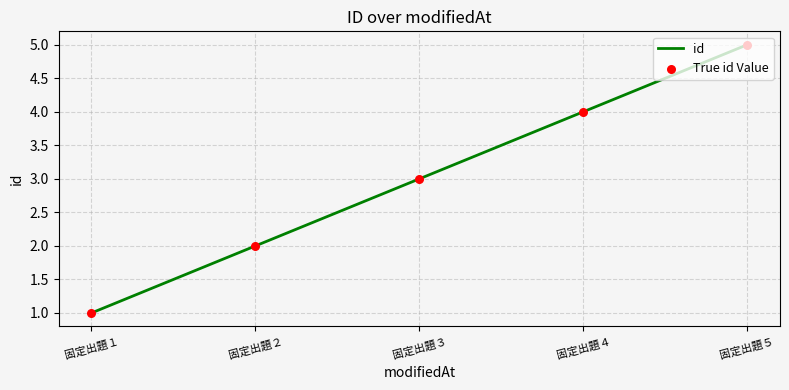

Which has a higher value, 固定出題５ or 固定出題４?

固定出題５